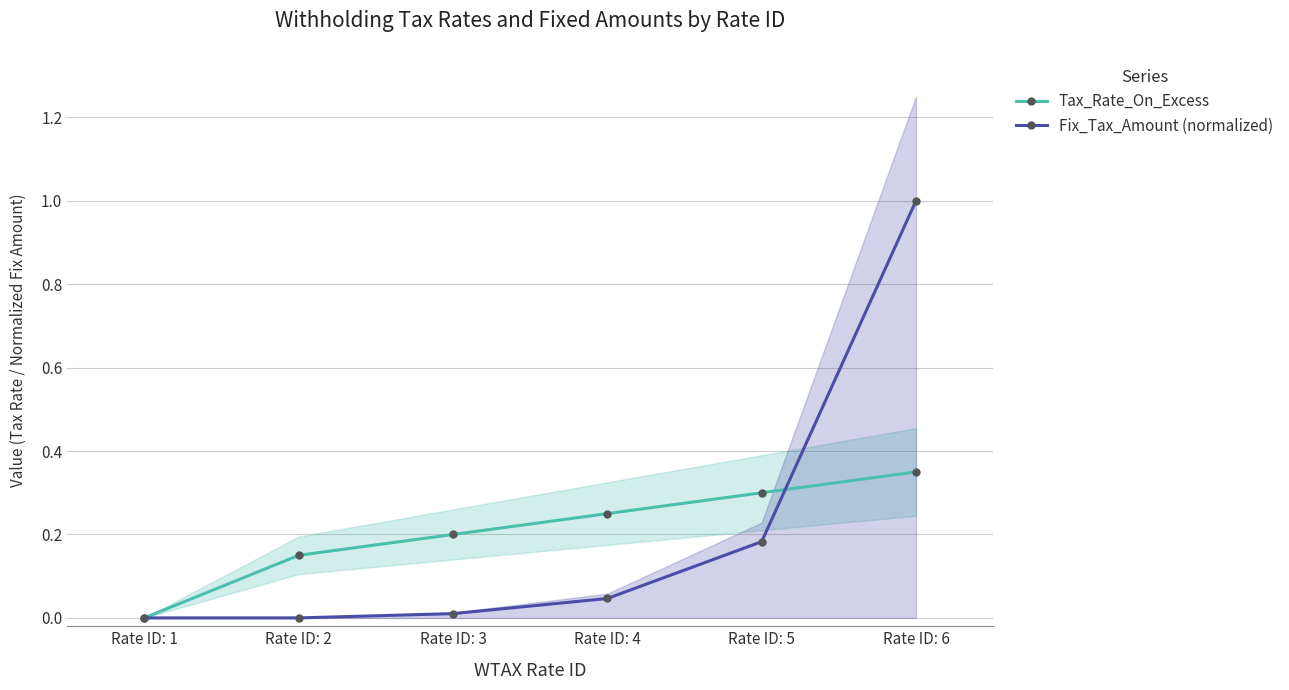

The Fix_Tax_Amount (normalized) series shows 0.4 at Rate ID: 1. True or false?

False